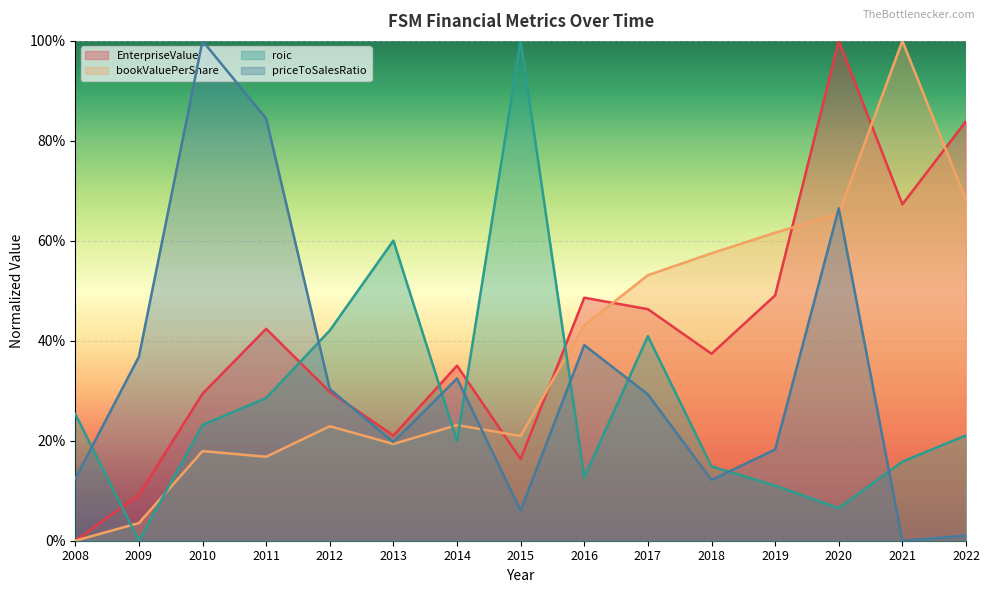

The value of priceToSalesRatio at 2016 is 0.4. True or false?

True